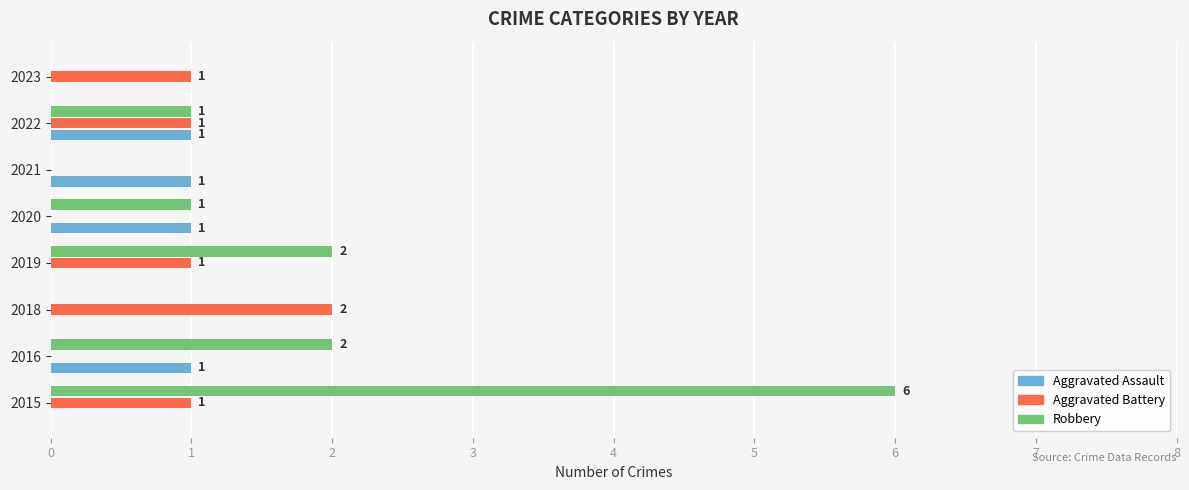

What is the highest value of the Aggravated Battery series?

2